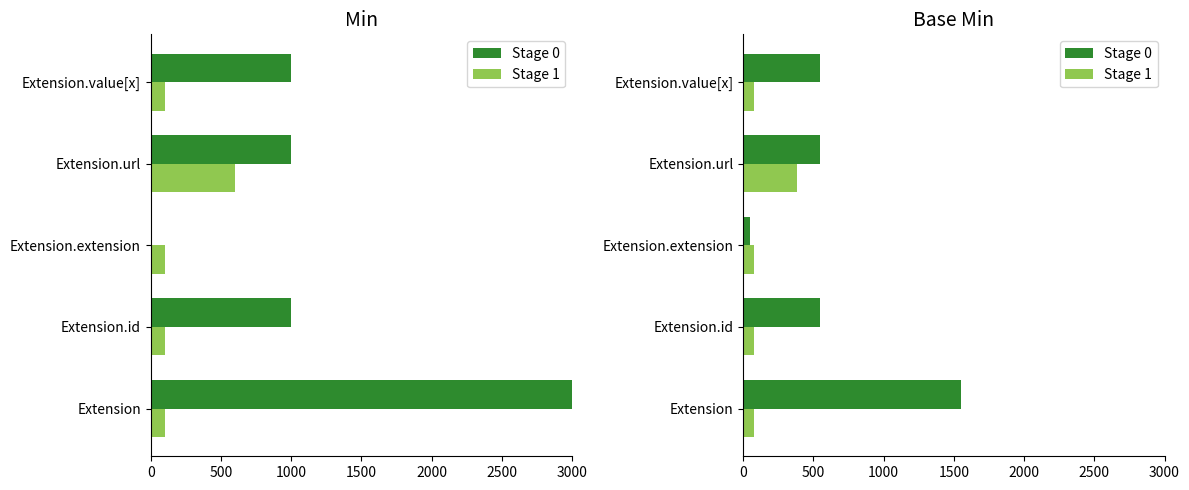

List the series in order of their peak value, highest first.

Stage 0, Stage 1